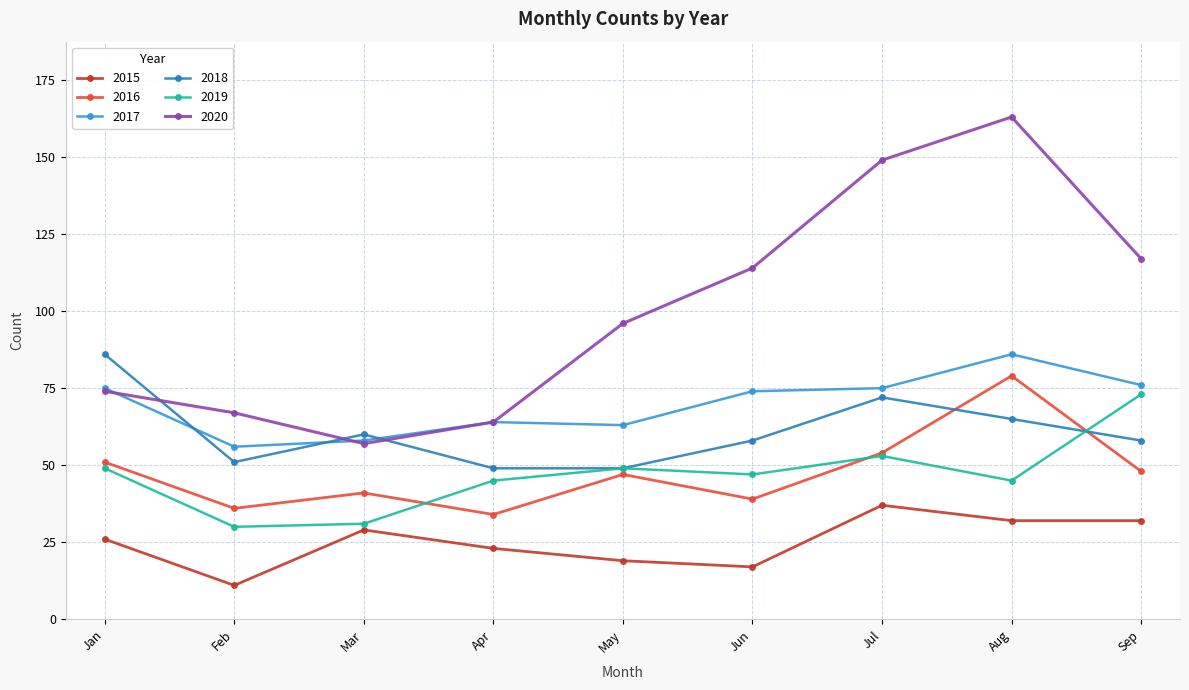

True or false: 2017 and 2016 cross at least once.

False